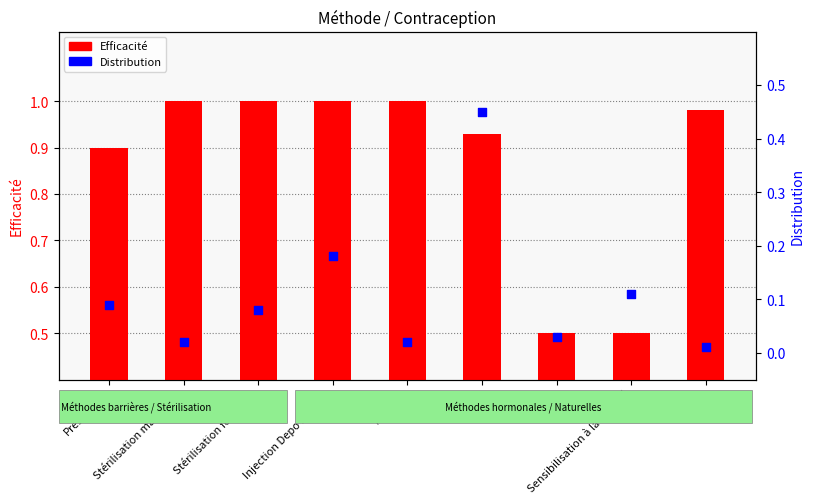

What are all the series names shown in the legend?

Efficacité, Distribution